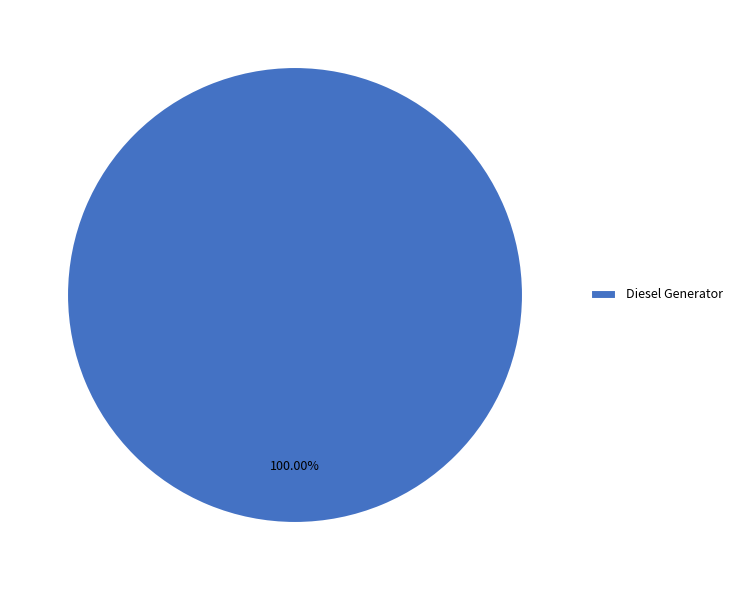

Is there a majority slice in this chart?

Yes